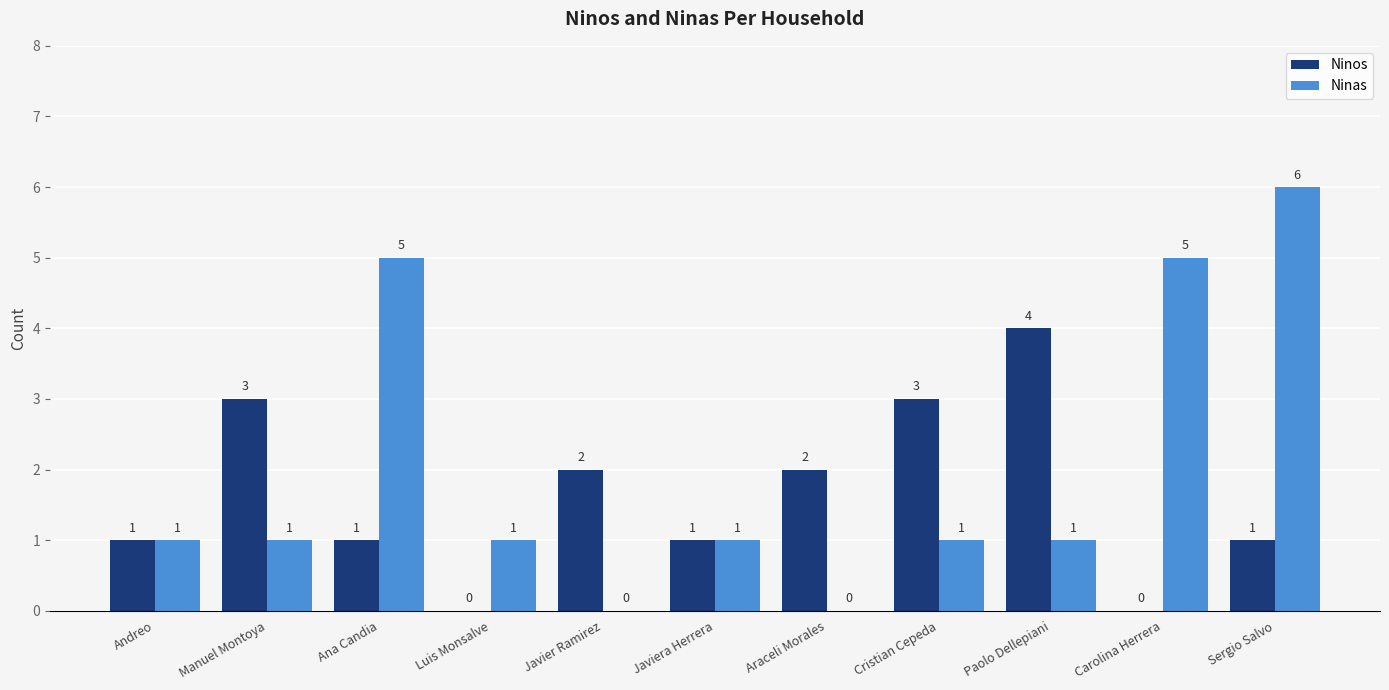

What is the sum of all Ninos values?

18